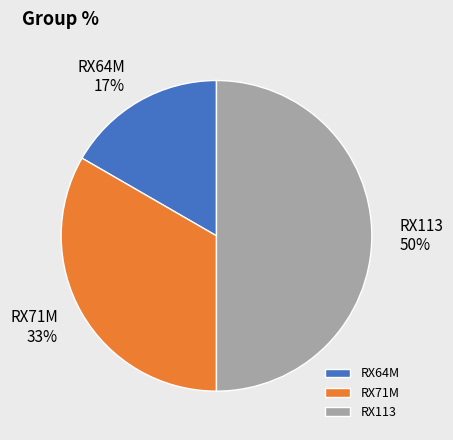

Is the sum of RX64M and RX113 greater than half?

Yes